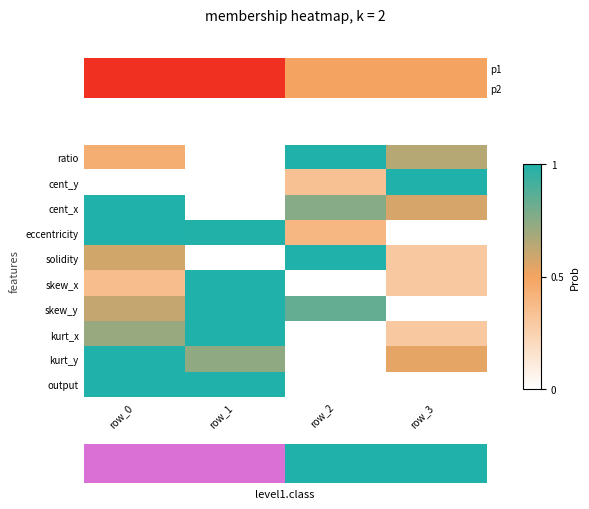

At how many categories does at least one series exceed 0?

4